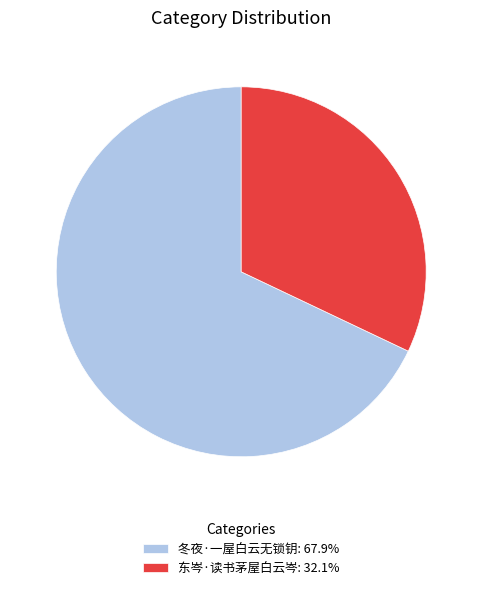

True or false: 东岑·读书茅屋白云岑 accounts for 32% of the total.

True